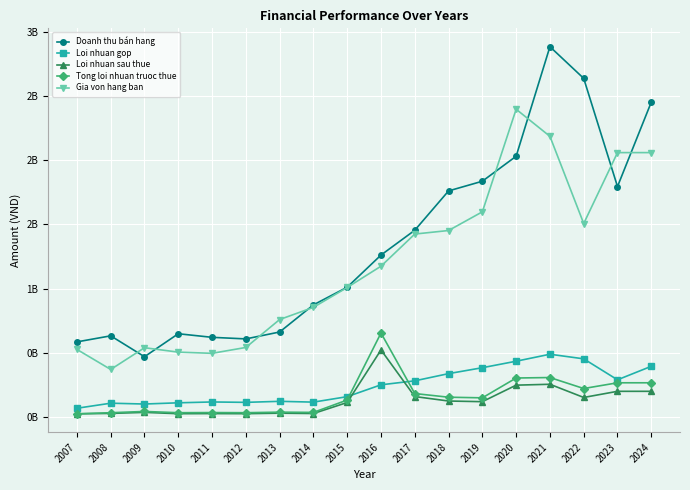

What is the difference between the Loi nhuan gop values at 2021 and 2010?

378778770